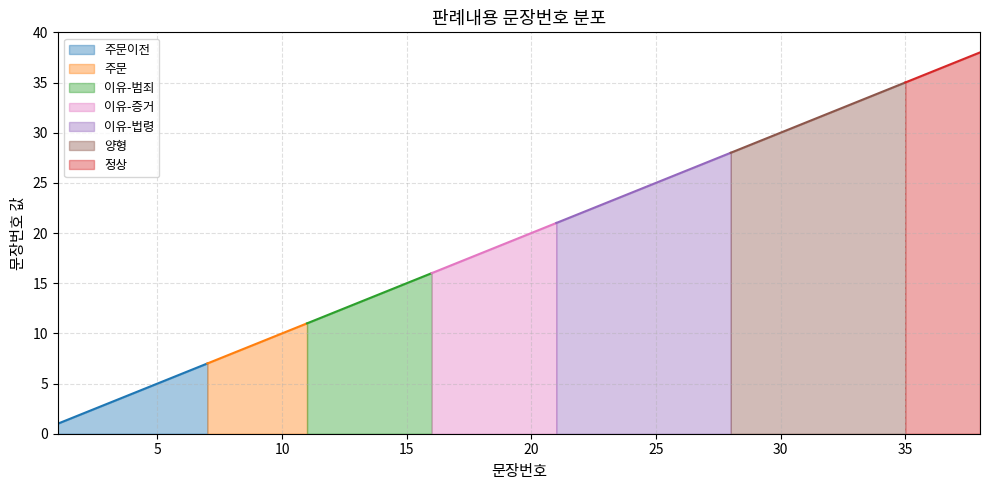

Reading left to right, transcribe all the data shown in this chart.

1=1	2=2	3=3	4=4	5=5	6=6	7=7	8=8	9=9	10=10	11=11	12=12	13=13	14=14	15=15	16=16	17=17	18=18	19=19	20=20	21=21	22=22	23=23	24=24	25=25	26=26	27=27	28=28	29=29	30=30	31=31	32=32	33=33	34=34	35=35	36=36	37=37	38=38